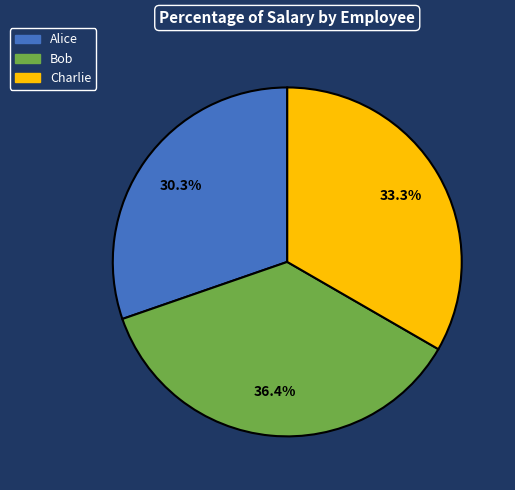

To the nearest percent, what portion does Alice represent?

30%